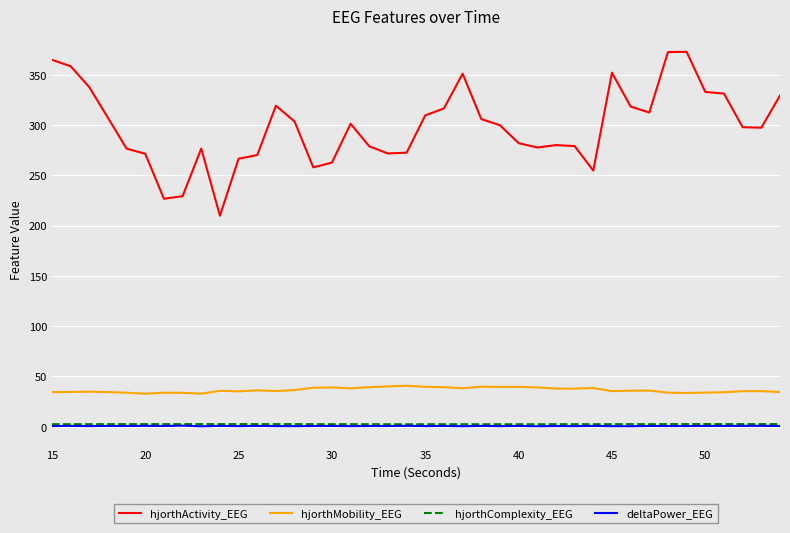

What is the maximum value shown in the chart?

372.6